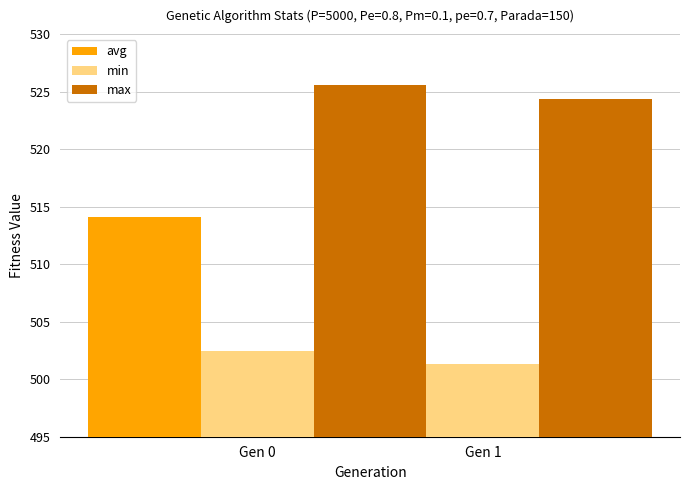

At how many categories does at least one series exceed 519?

2